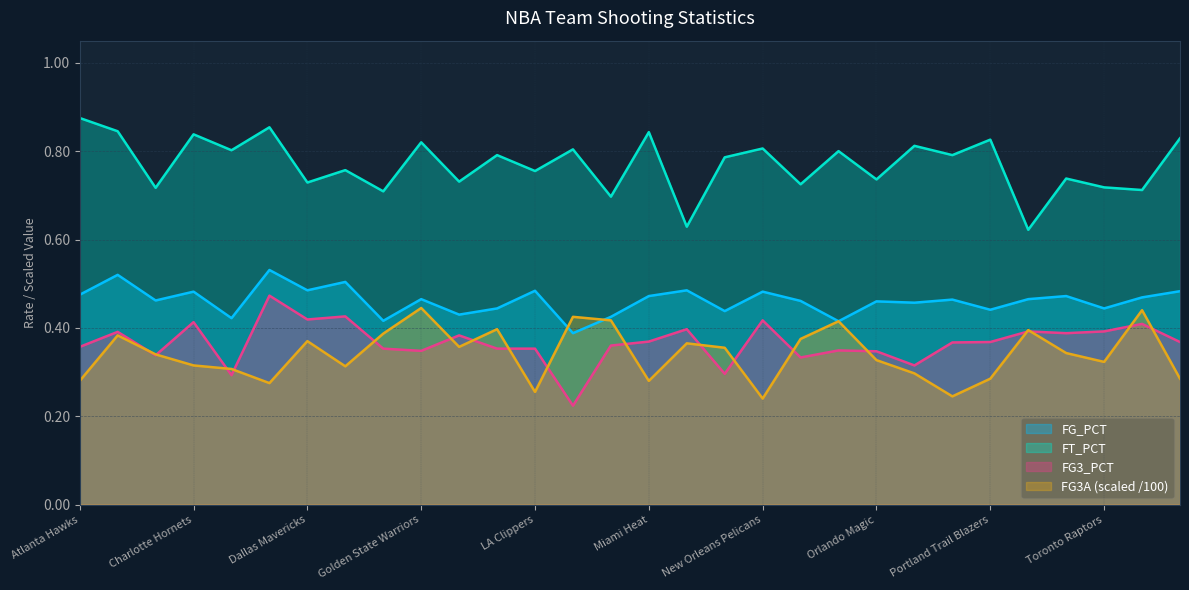

What is the difference between the second highest and second lowest values in the FG3A series?

0.2